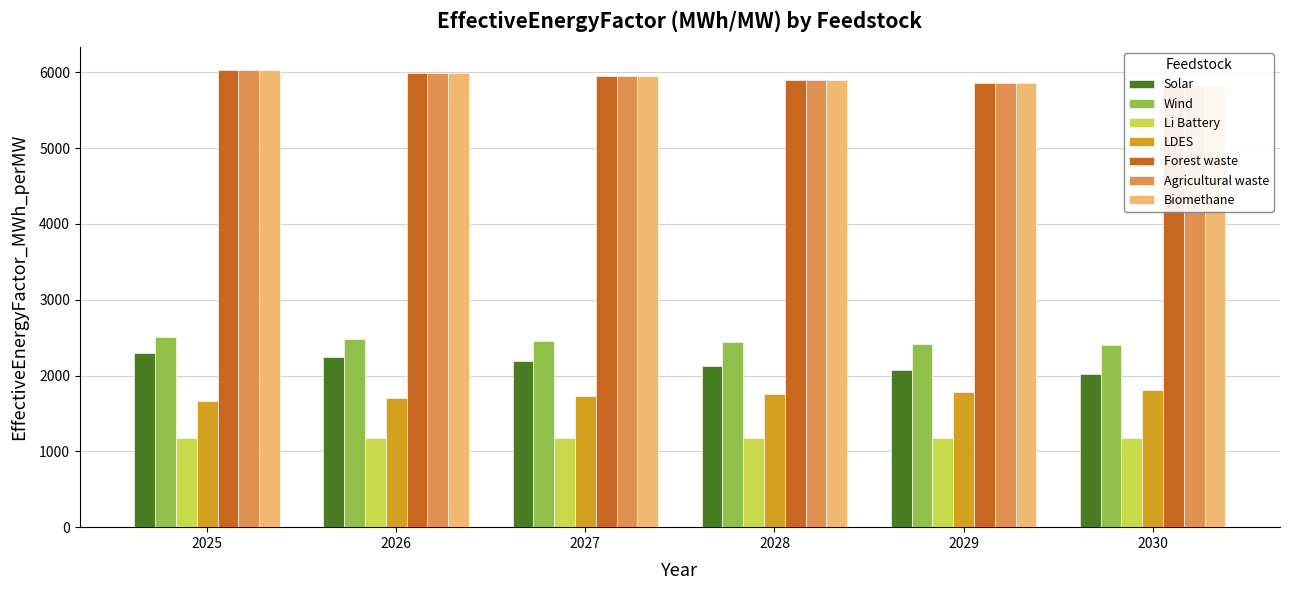

What is the sum of all Wind values?

14716.2